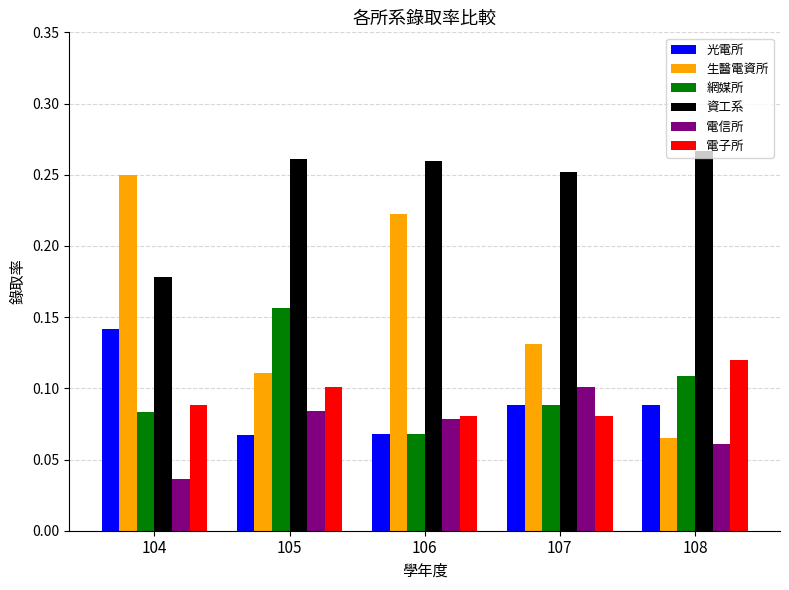

What is the sum of all 生醫電資所 values?

0.8